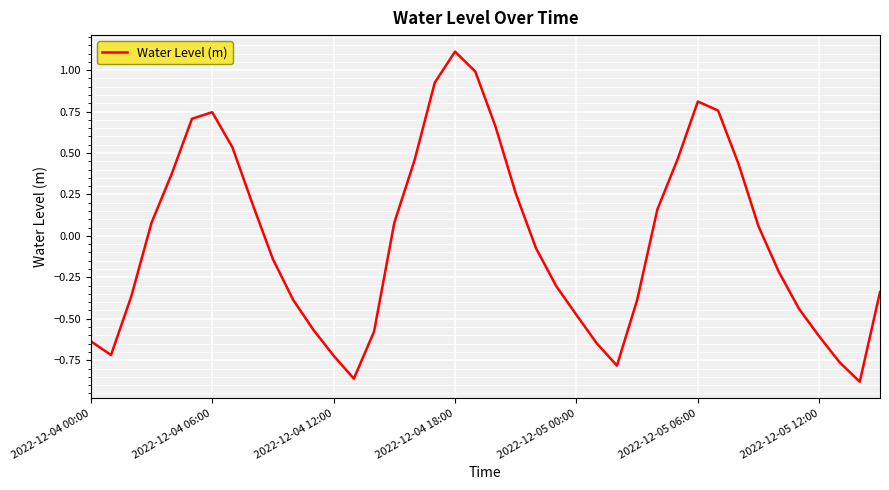

What is the difference between the maximum and minimum values?

2.0